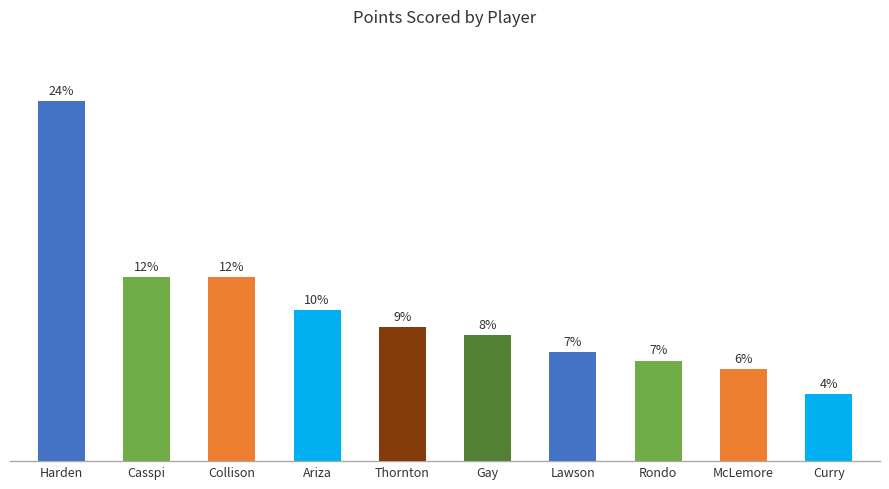

Does the chart contain any negative values?

No